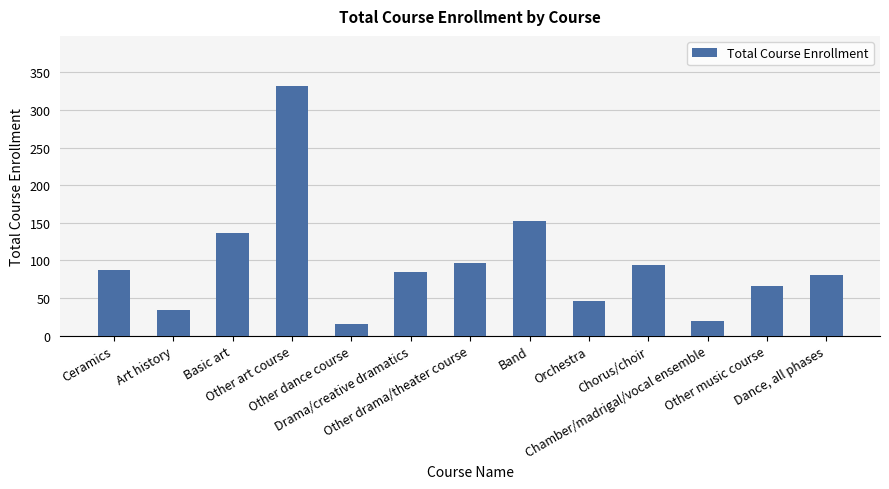

The chart shows a value of 28 at Other dance course. True or false?

False